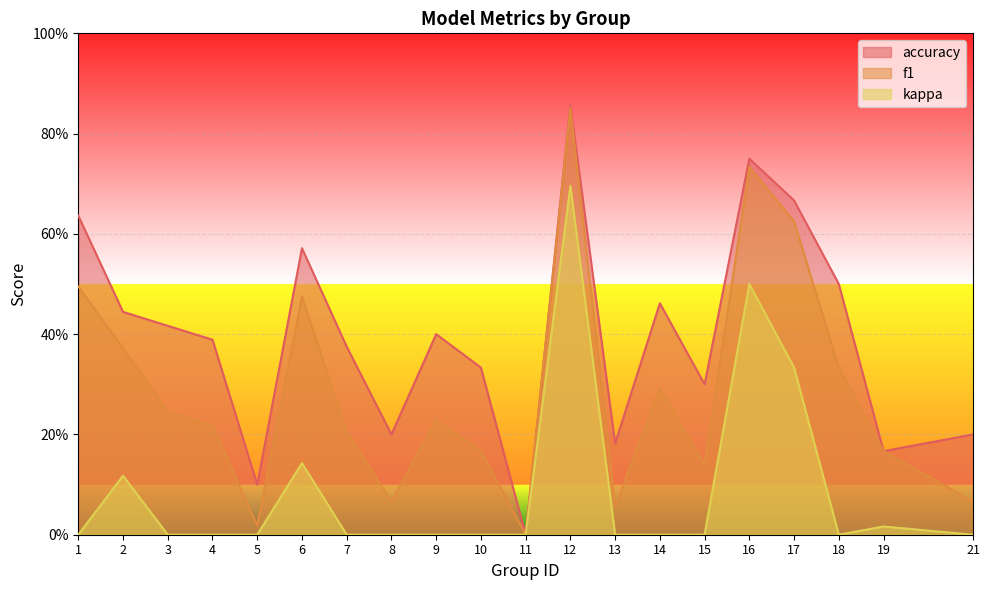

What is the average value of the f1 series?

0.3